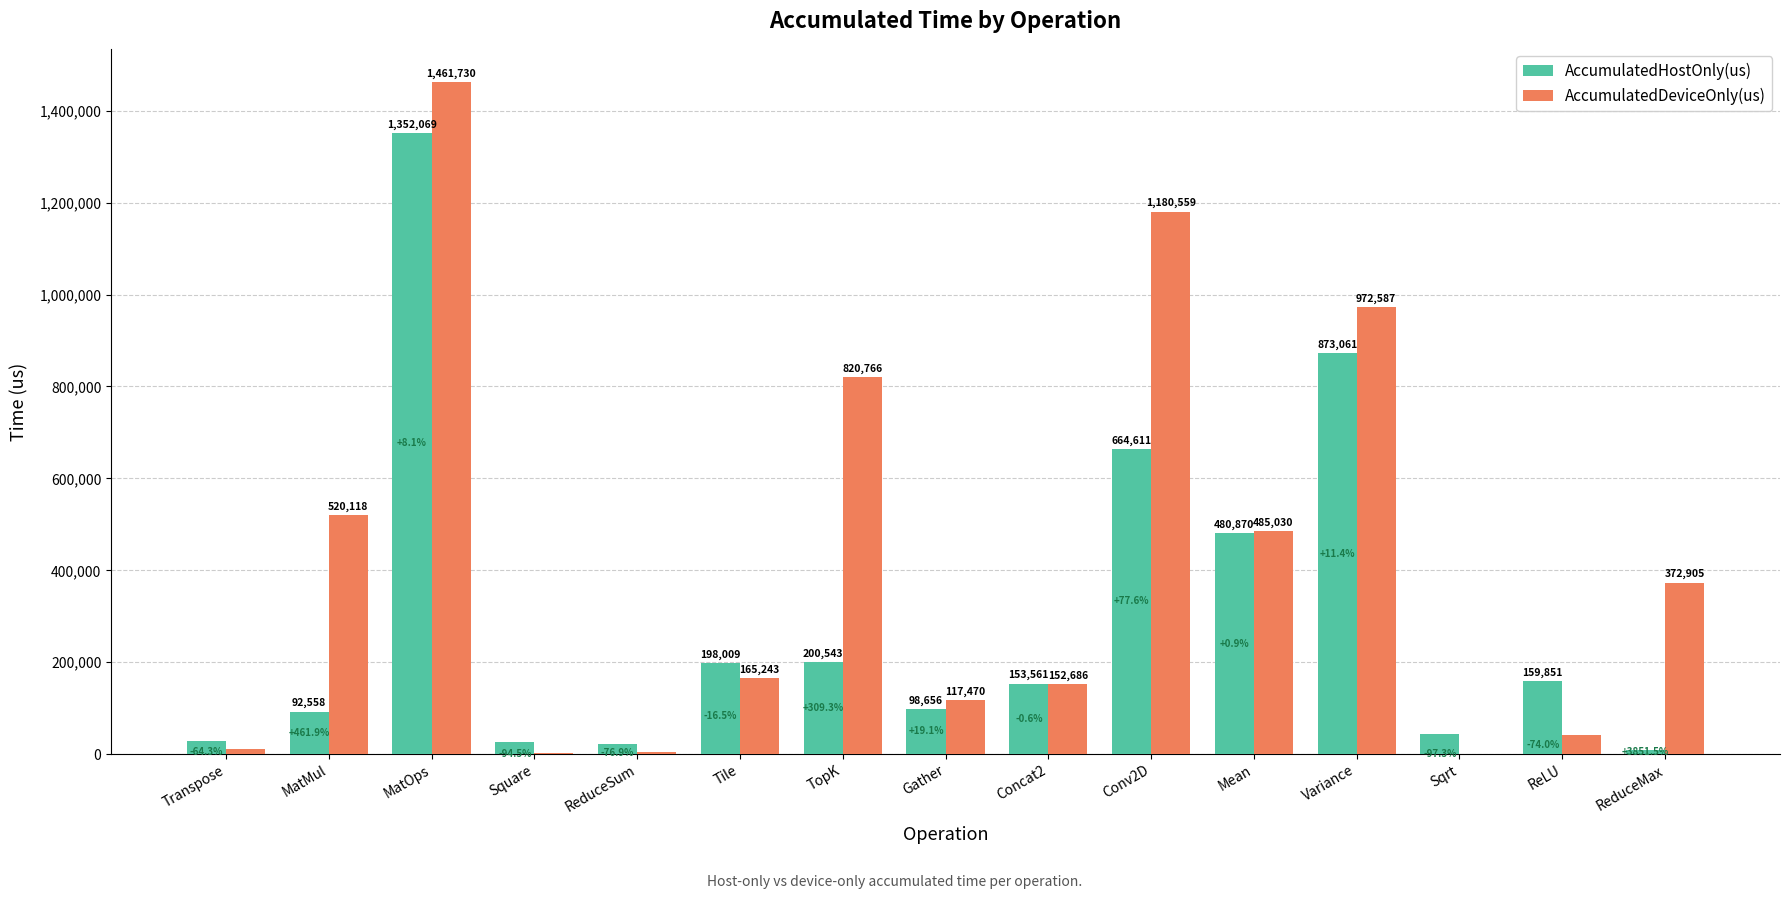

Are the bars horizontal?

No